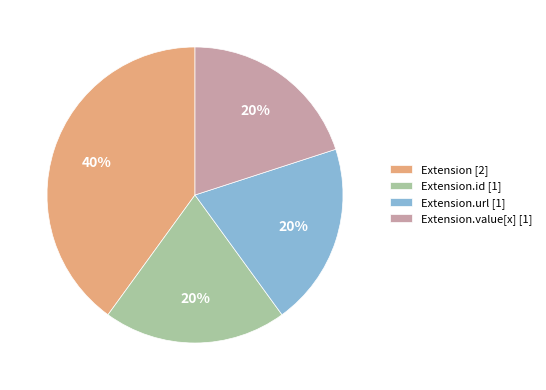

Is the sum of Extension.url [1] and Extension [2] greater than half?

Yes